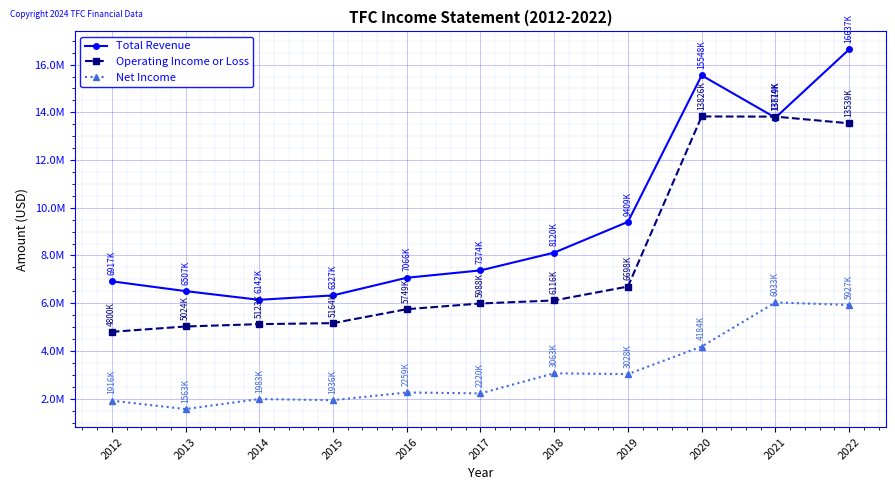

Reading left to right, transcribe all the data shown in this chart.

Total Revenue: 6917000	6507000	6142000	6327000	7066000	7374000	8120000	9409000	15548000	13774000	16637000
Operating Income or Loss: 4800000	5024000	5123000	5164000	5749000	5988000	6116000	6698000	13826000	13819000	13539000
Net Income: 1916000	1563000	1983000	1936000	2259000	2220000	3063000	3028000	4184000	6033000	5927000